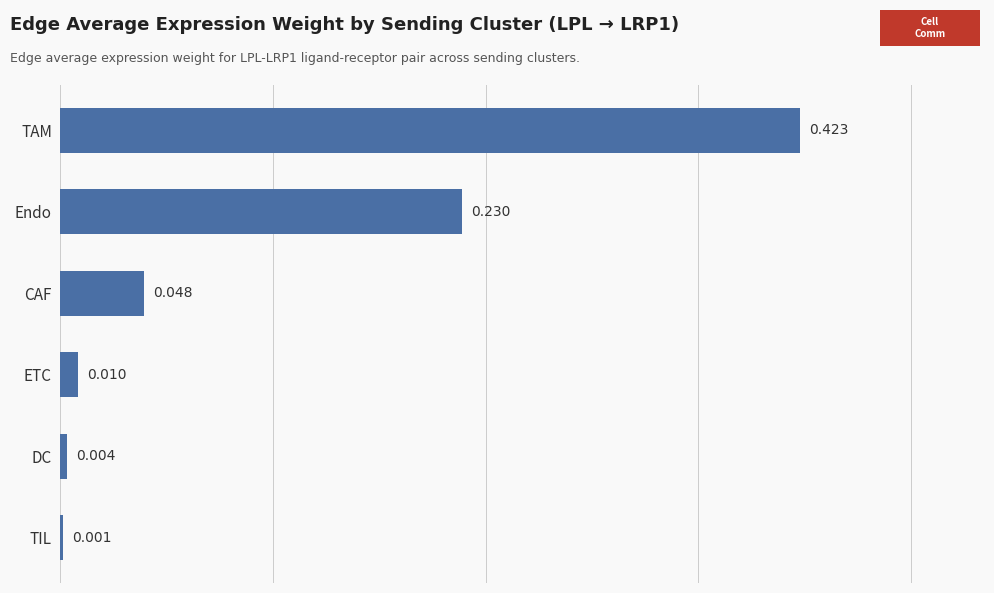

Which has a higher value, ETC or DC?

ETC